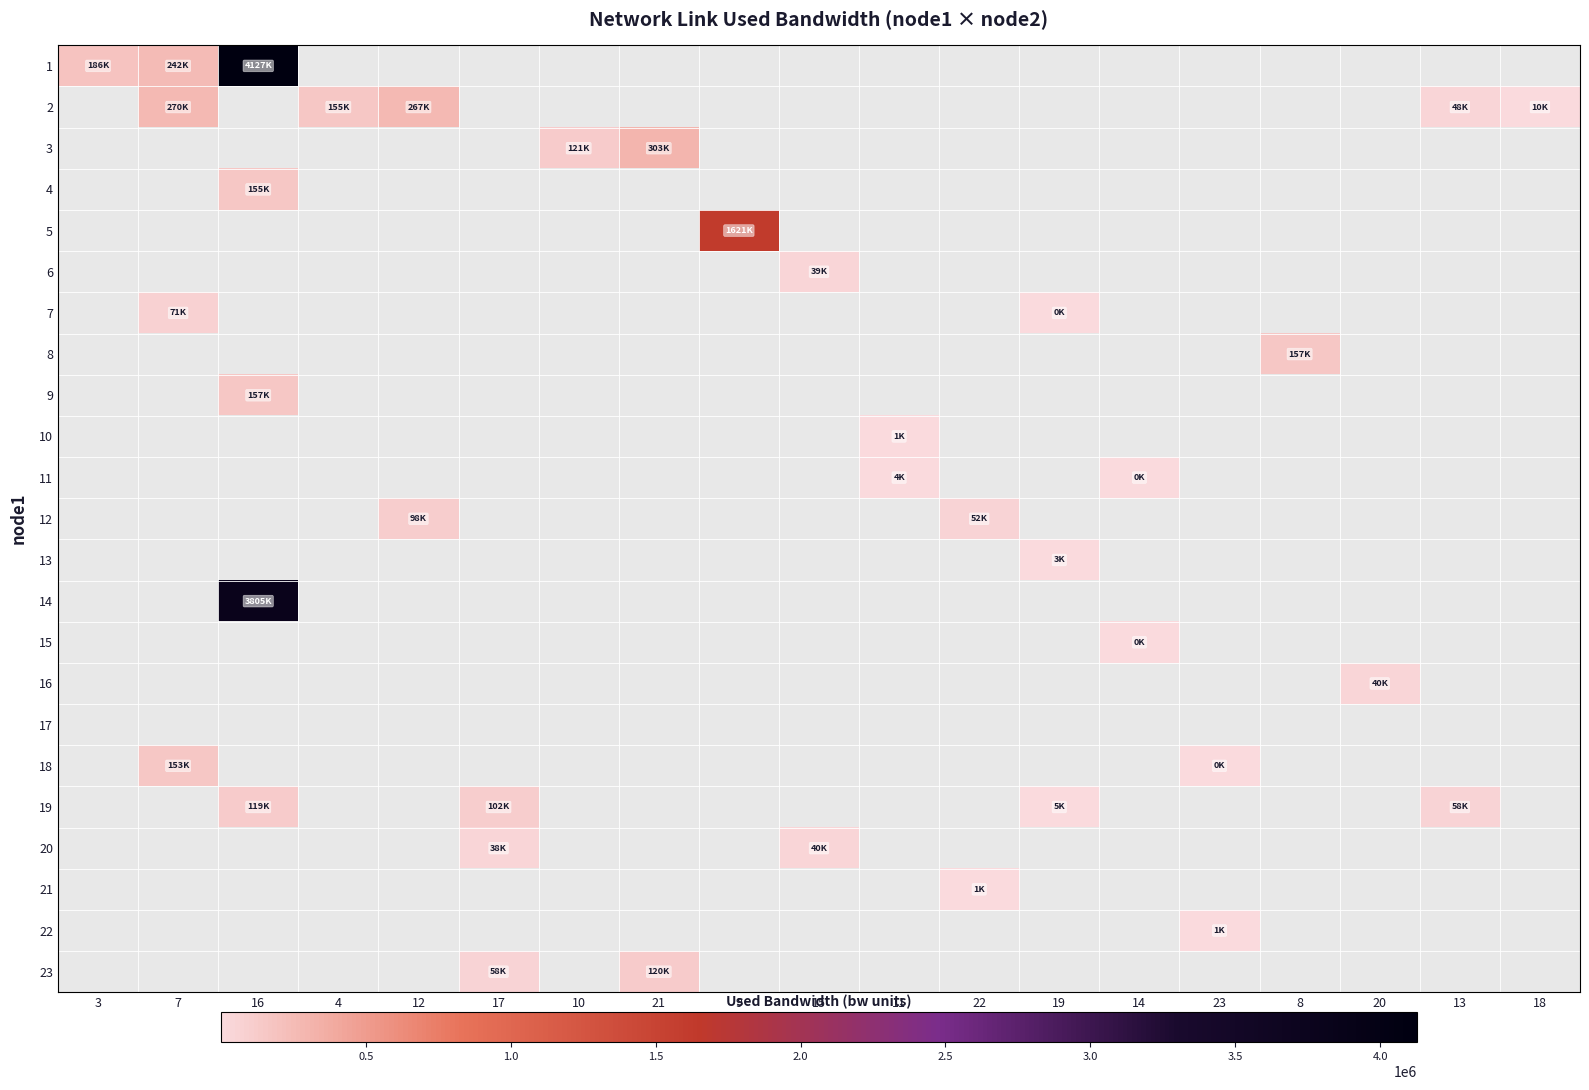

Which has a higher value, 14 or 4?

14